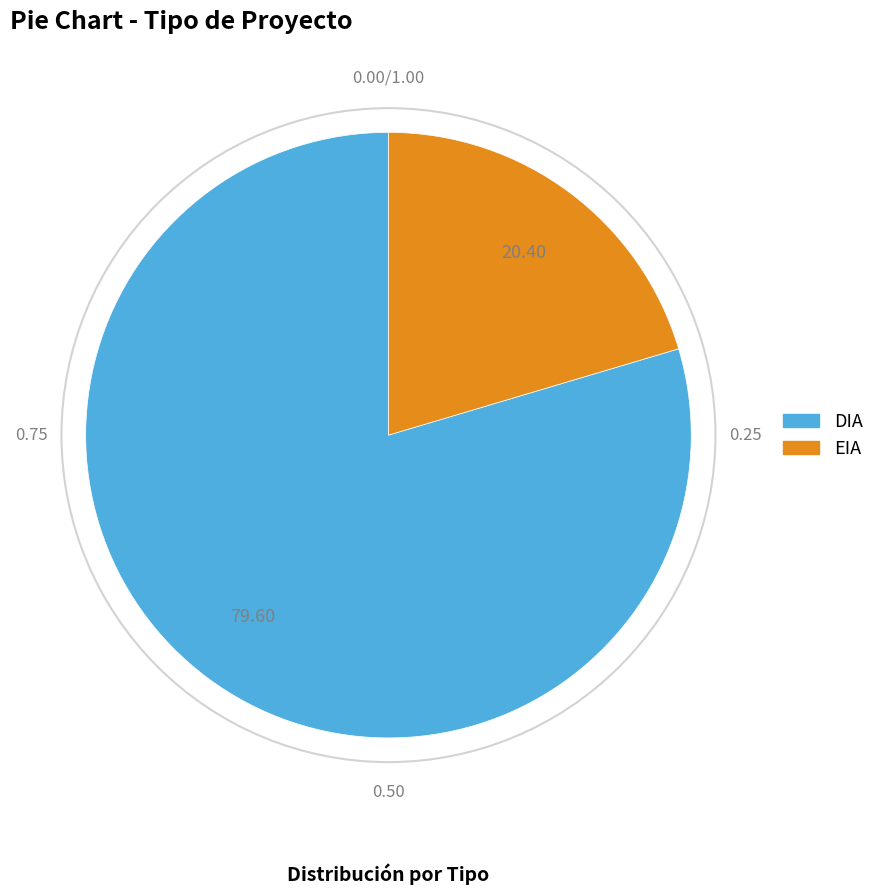

Does DIA represent more than half of the total?

Yes